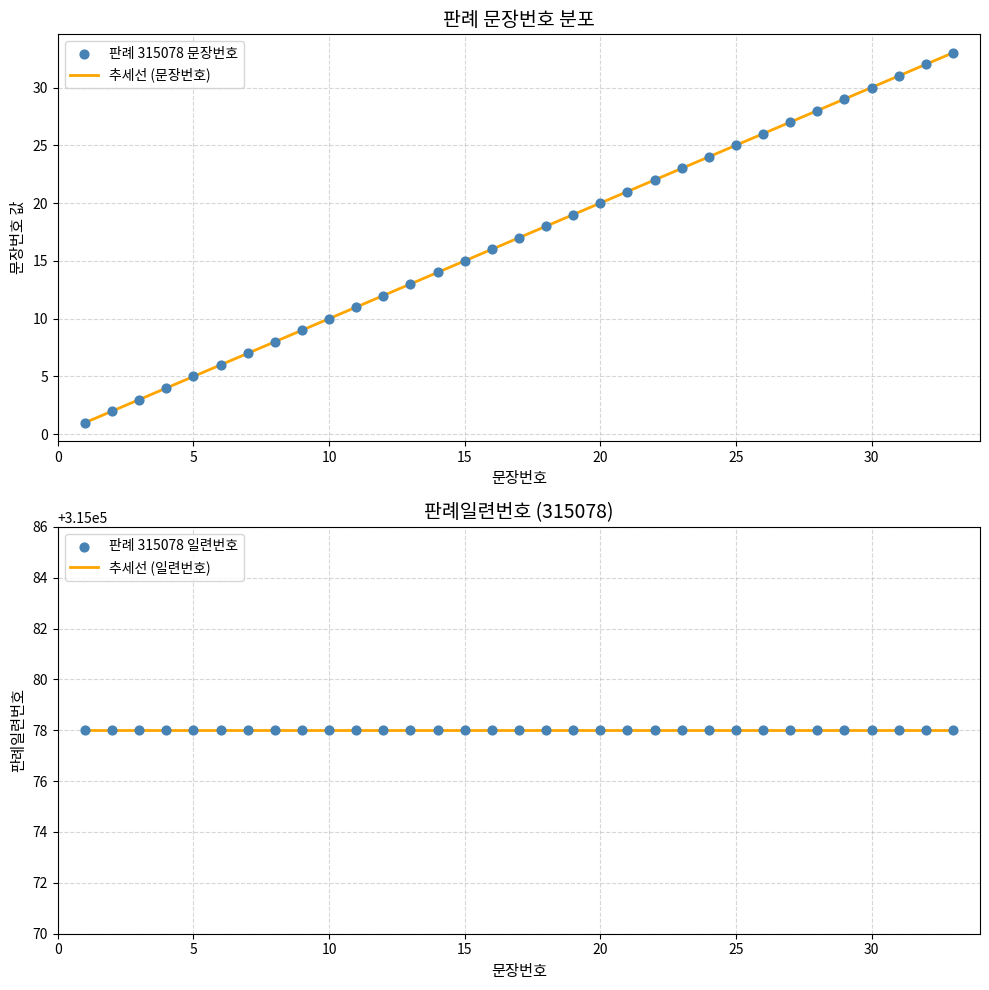

Which has a higher value, 20 or 14?

20